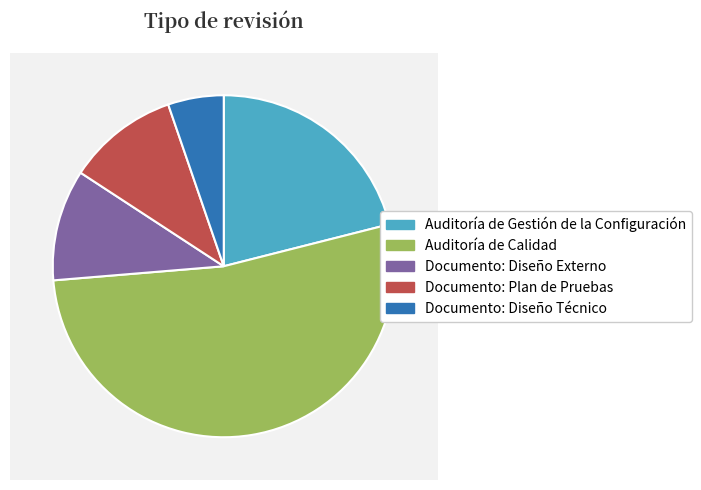

The Documento: Diseño Técnico slice represents 5% of the pie. True or false?

True